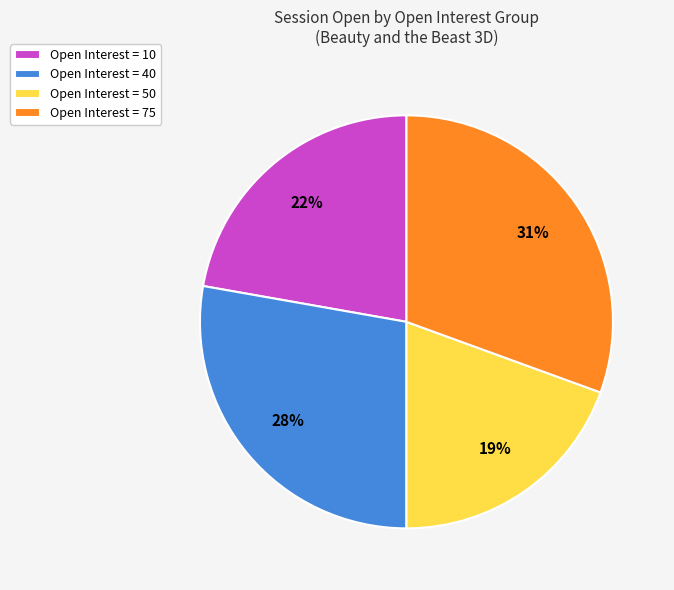

What is the smallest slice in the pie chart?

Open Interest = 50